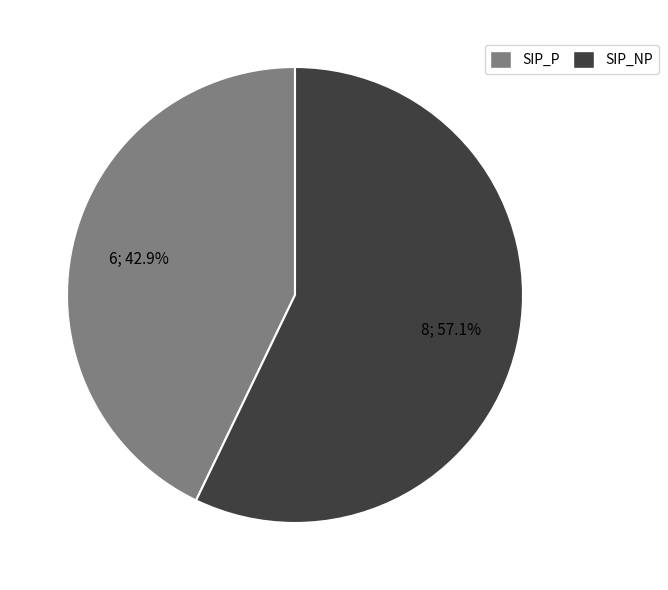

The SIP_NP slice represents 57% of the pie. True or false?

True